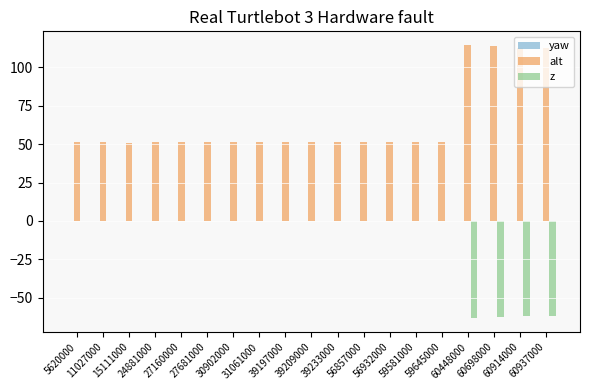

How many data points does each series have?

19